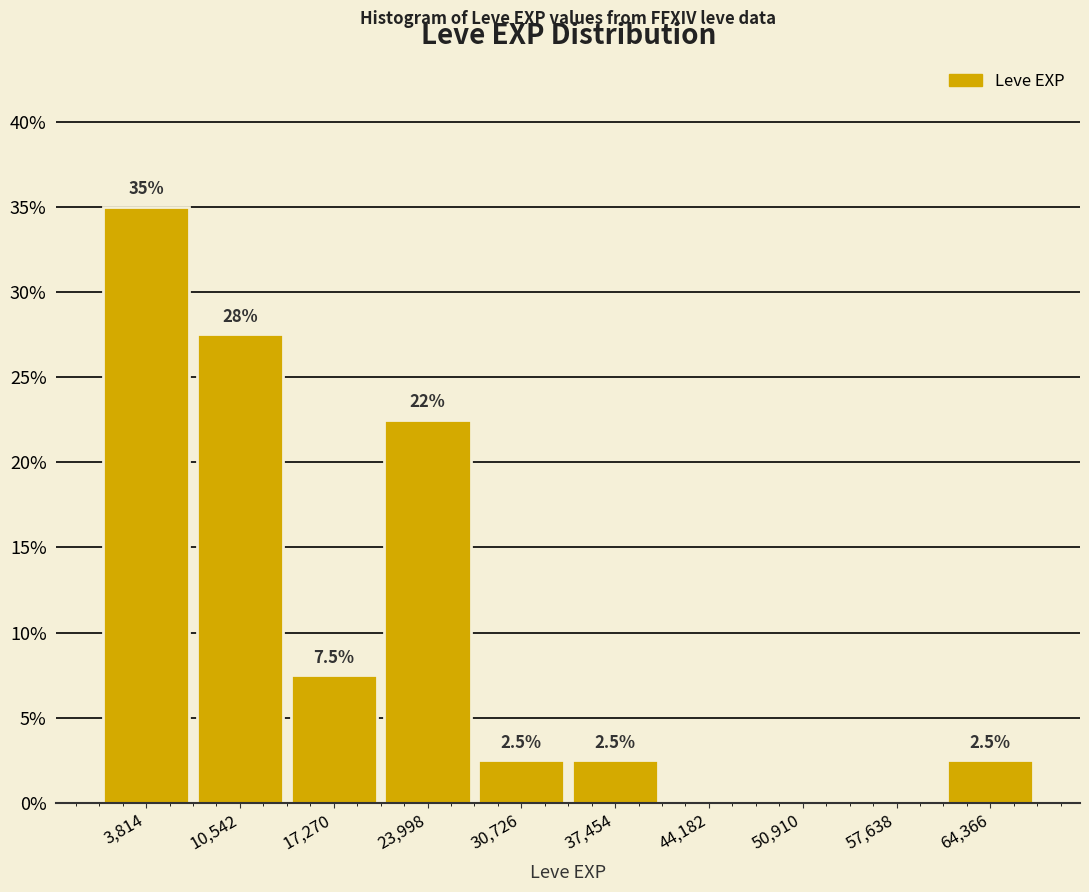

Over which range of the x-axis is the bar tallest?

0 to 7000